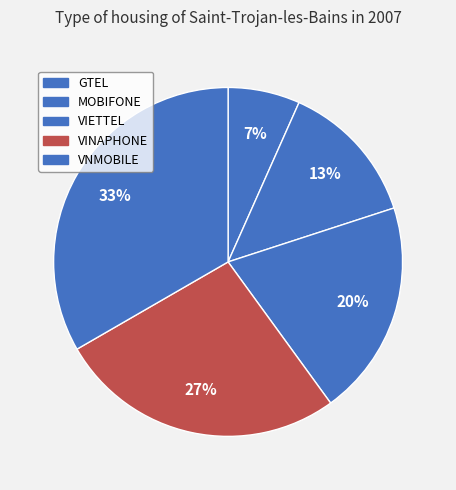

Rank the categories by value from highest to lowest.

VNMOBILE, VINAPHONE, VIETTEL, MOBIFONE, GTEL